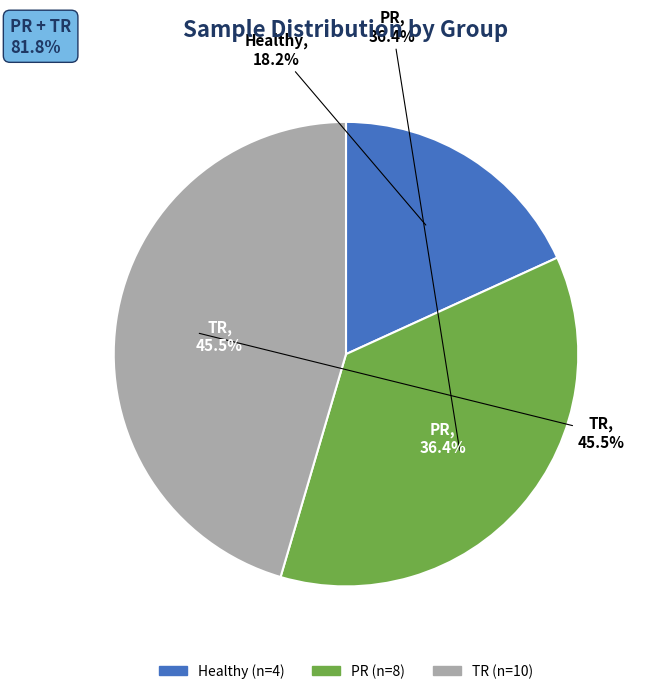

What is the smallest slice in the pie chart?

Healthy